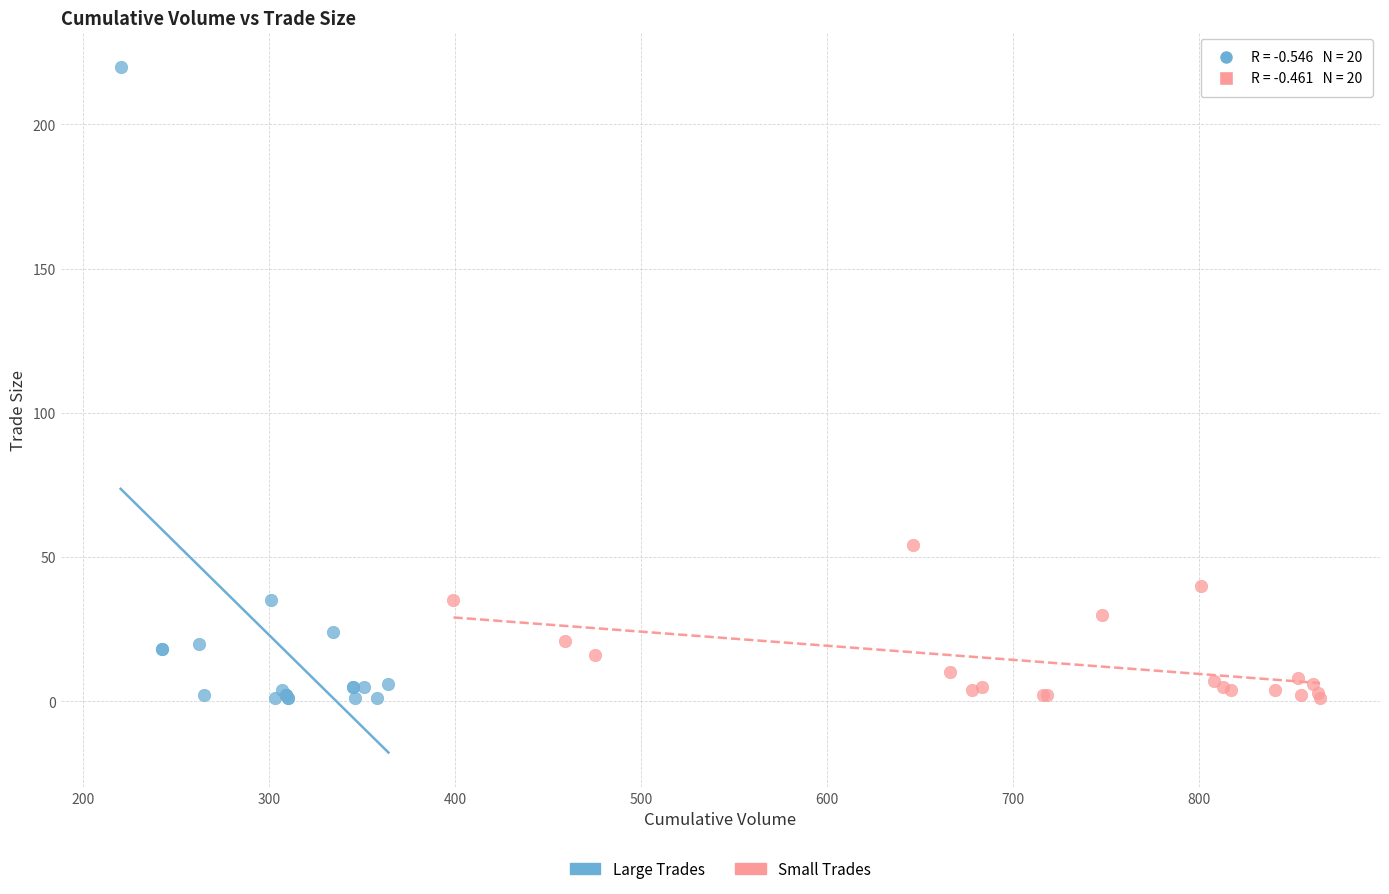

What are all the series names shown in the legend?

Large Trades, Small Trades